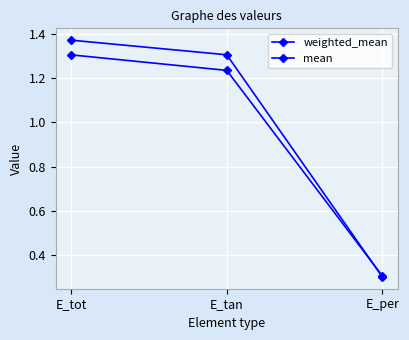

What is the label of the 2nd point from the left?

E_tan